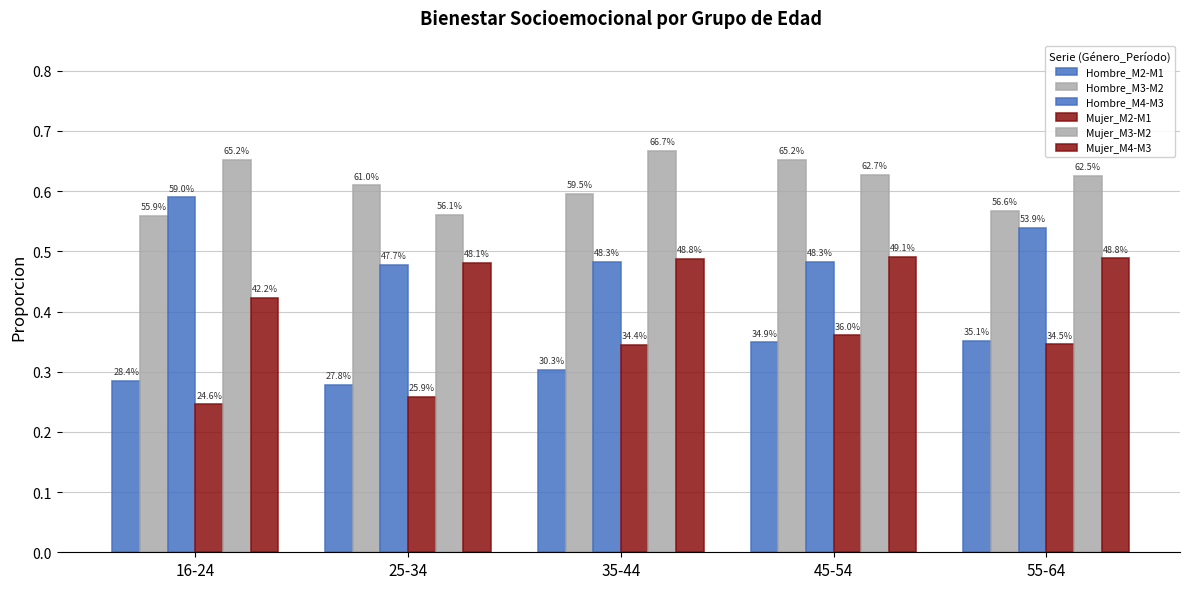

Reading left to right, transcribe all the data shown in this chart.

Hombre_M2-M1: 16-24=0.3	25-34=0.3	35-44=0.3	45-54=0.3	55-64=0.4
Hombre_M3-M2: 16-24=0.6	25-34=0.6	35-44=0.6	45-54=0.7	55-64=0.6
Hombre_M4-M3: 16-24=0.6	25-34=0.5	35-44=0.5	45-54=0.5	55-64=0.5
Mujer_M2-M1: 16-24=0.2	25-34=0.3	35-44=0.3	45-54=0.4	55-64=0.3
Mujer_M3-M2: 16-24=0.7	25-34=0.6	35-44=0.7	45-54=0.6	55-64=0.6
Mujer_M4-M3: 16-24=0.4	25-34=0.5	35-44=0.5	45-54=0.5	55-64=0.5